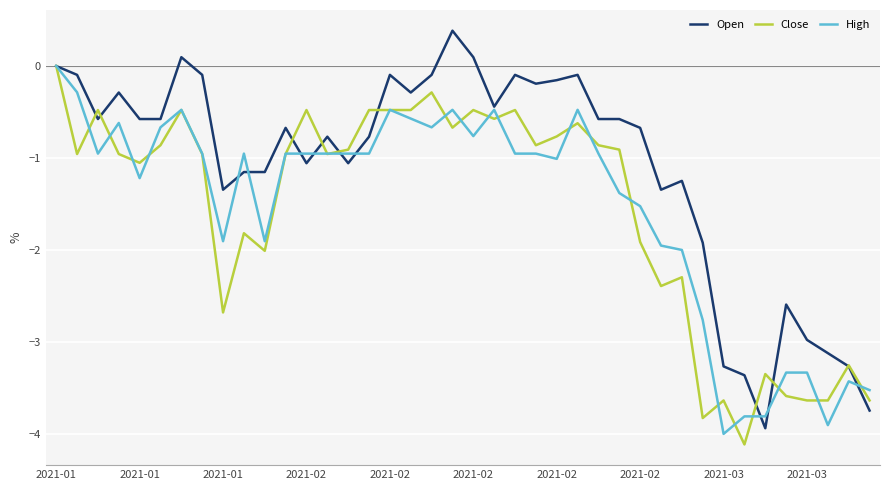

What is the smallest value displayed?

-4.1